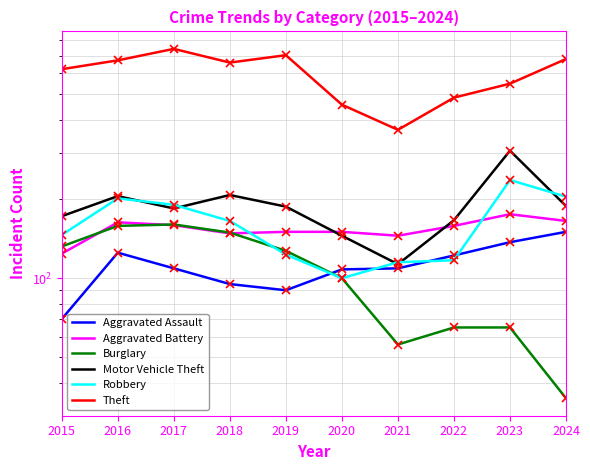

Reading right to left, list all the values displayed in this chart.

Aggravated Assault: 2024=150	2023=137	2022=122	2021=109	2020=108	2019=90	2018=95	2017=109	2016=125	2015=70
Aggravated Battery: 2024=165	2023=175	2022=158	2021=145	2020=150	2019=150	2018=148	2017=159	2016=163	2015=124
Burglary: 2024=35	2023=65	2022=65	2021=56	2020=100	2019=127	2018=149	2017=160	2016=158	2015=132
Motor Vehicle Theft: 2024=188	2023=305	2022=166	2021=113	2020=145	2019=187	2018=207	2017=184	2016=205	2015=172
Robbery: 2024=204	2023=236	2022=117	2021=115	2020=100	2019=123	2018=165	2017=190	2016=201	2015=146
Theft: 2024=680	2023=548	2022=485	2021=366	2020=456	2019=703	2018=659	2017=743	2016=672	2015=622